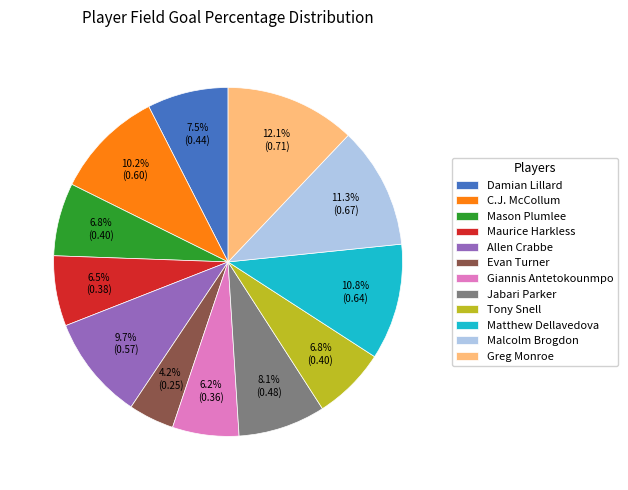

To the nearest percent, what is the average slice percentage?

8%